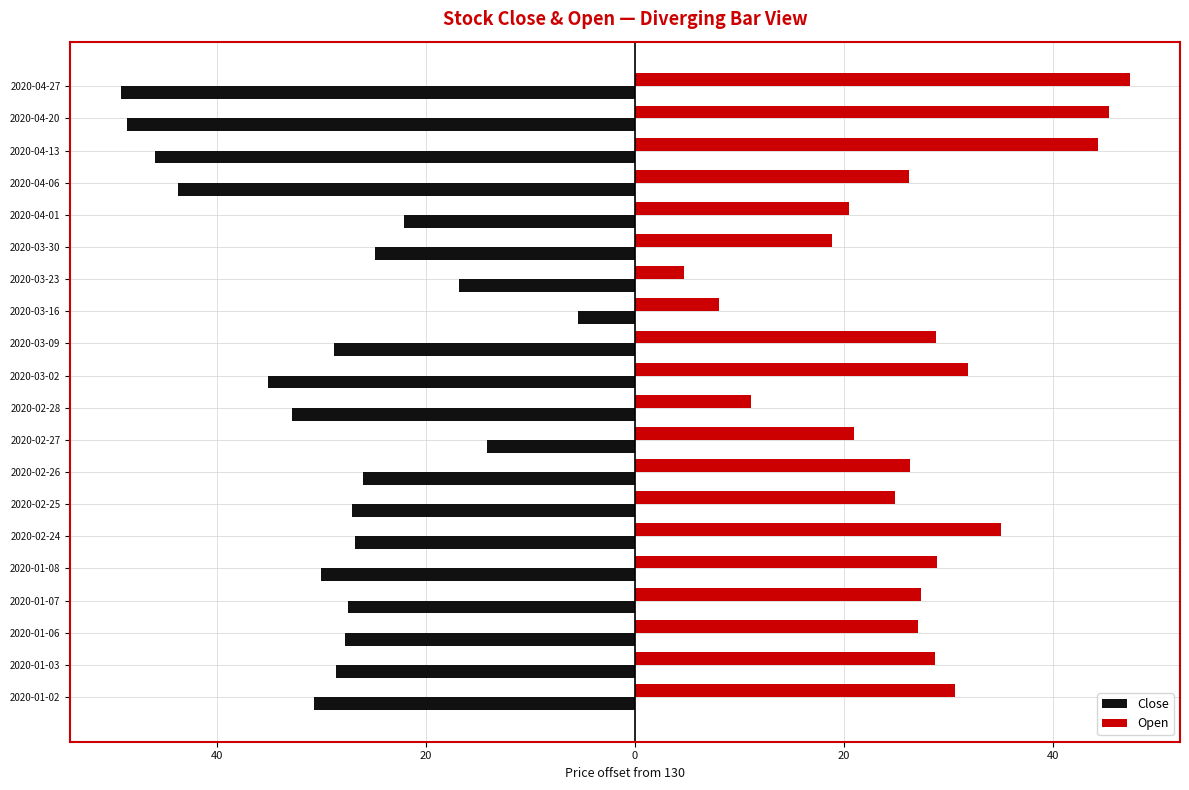

What are all the series names shown in the legend?

Close, Open